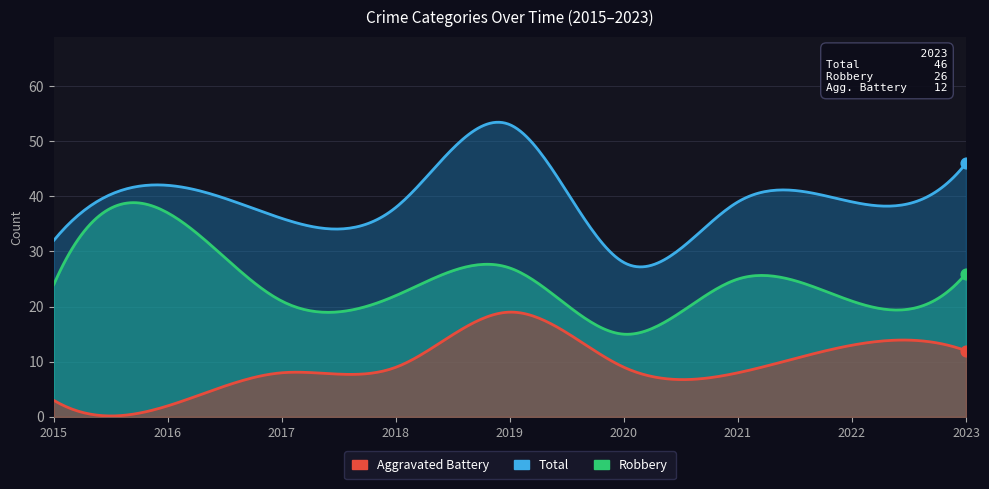

At how many categories does at least one series exceed 35?

7